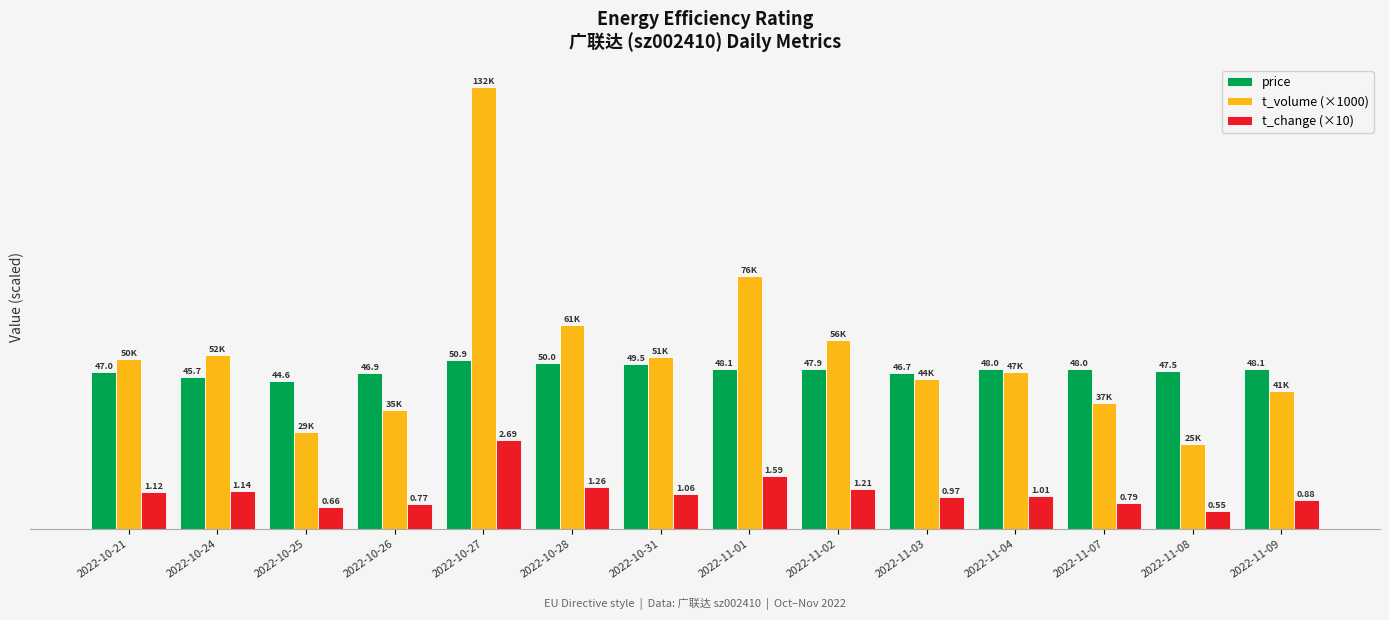

Which series has the largest total across all categories?

t_volume (×1000)